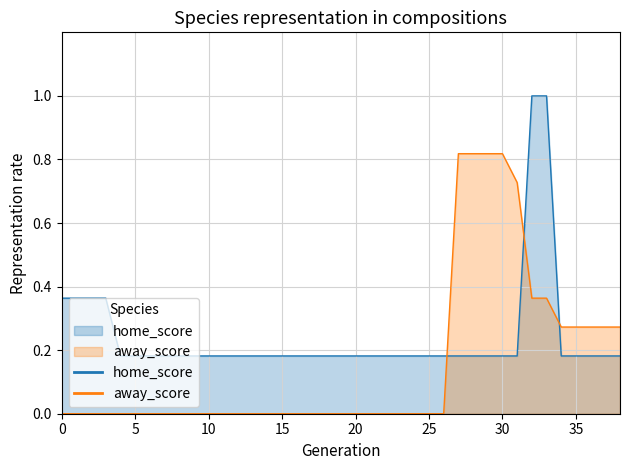

List the series in order of their overall mean, lowest first.

away_score, home_score